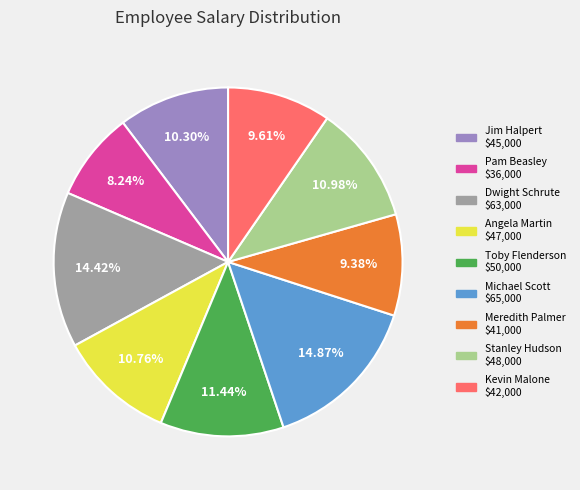

What percentage is the Jim Halpert slice, to the nearest percent?

10%